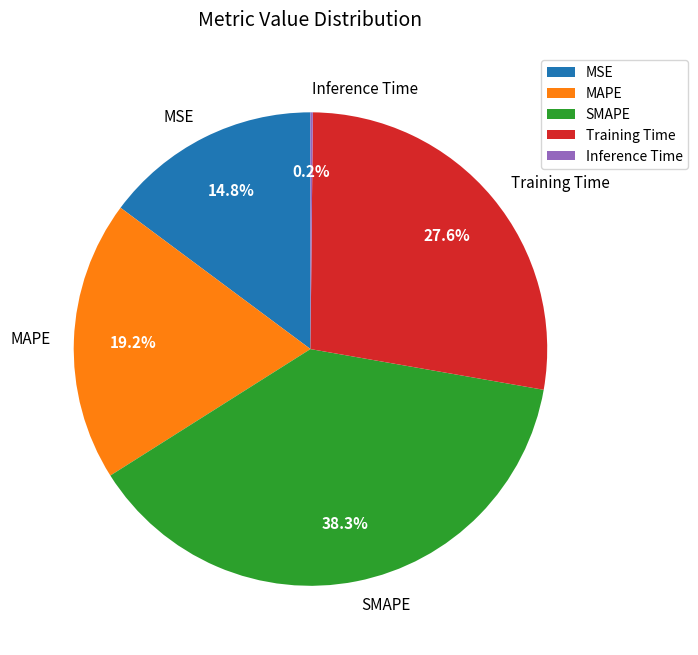

To the nearest percent, what is the average slice percentage?

20%